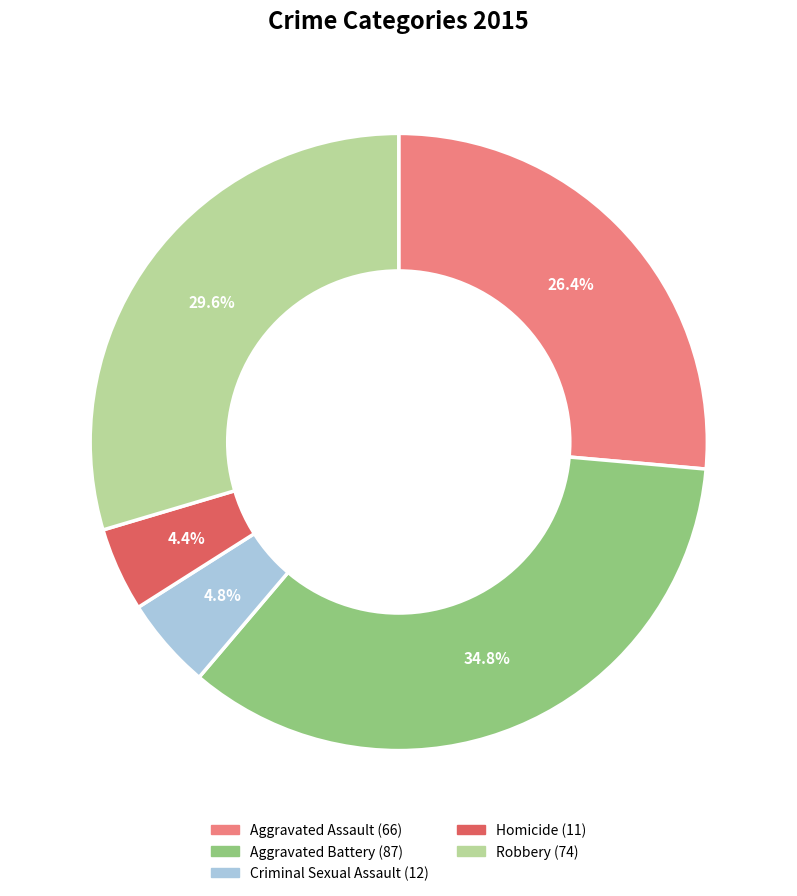

Approximately how many times larger is the value at Aggravated Battery compared to Criminal Sexual Assault?

7.2